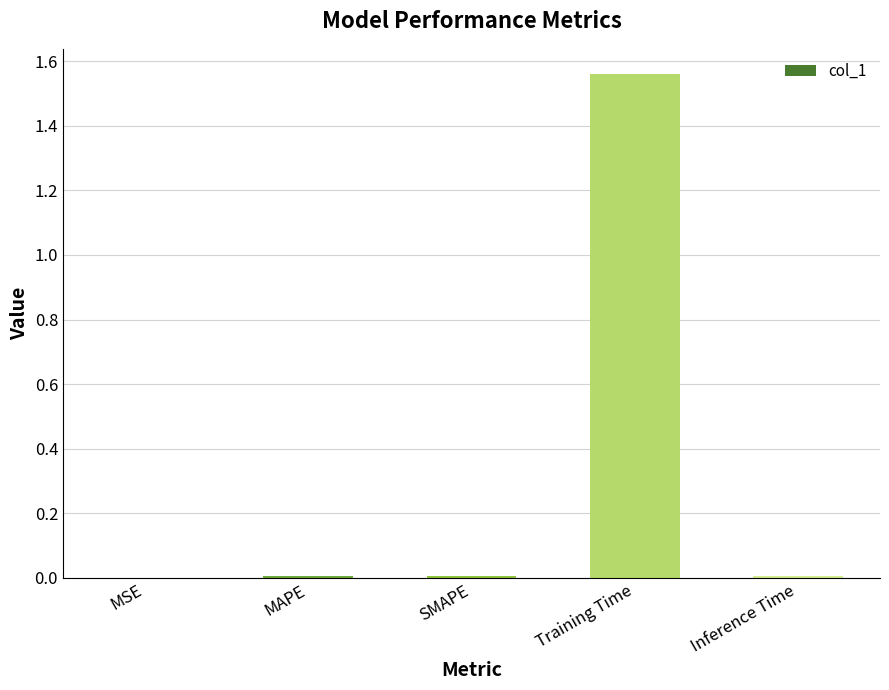

Which category has the highest value across all series?

Training Time